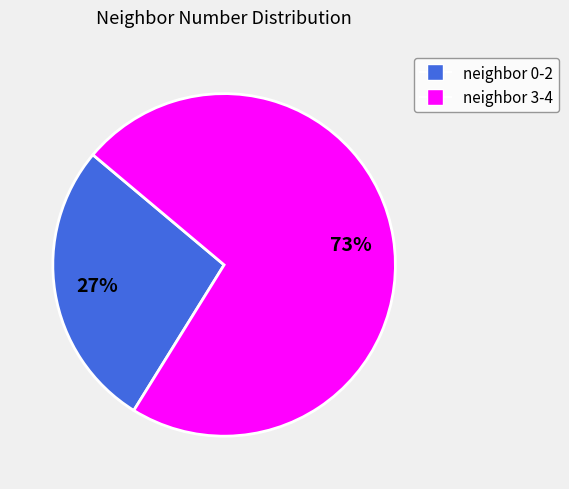

To the nearest percent, what is the average slice percentage?

50%